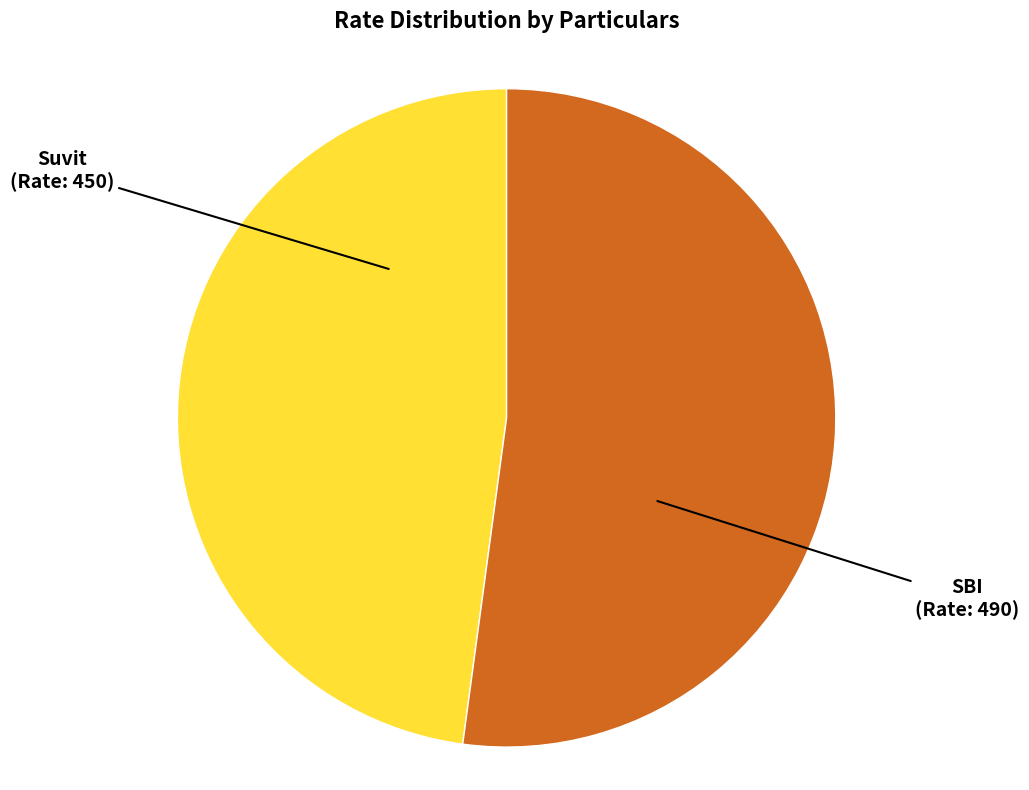

Count the number of slices in the pie.

2